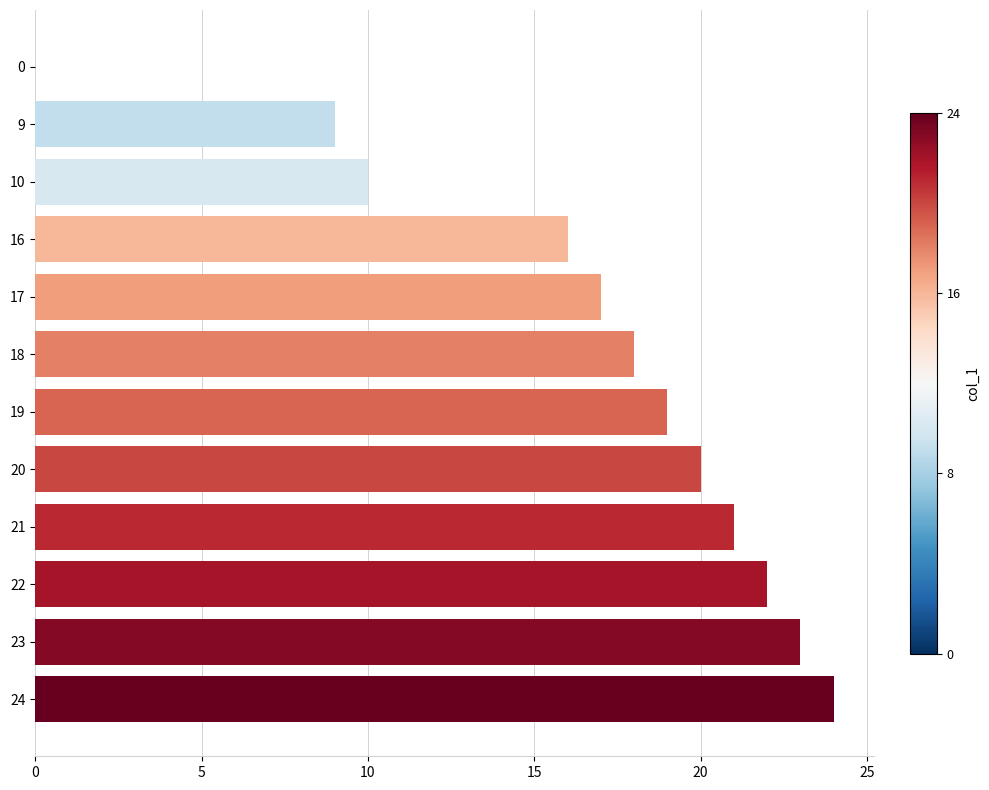

How many values are above zero?

11